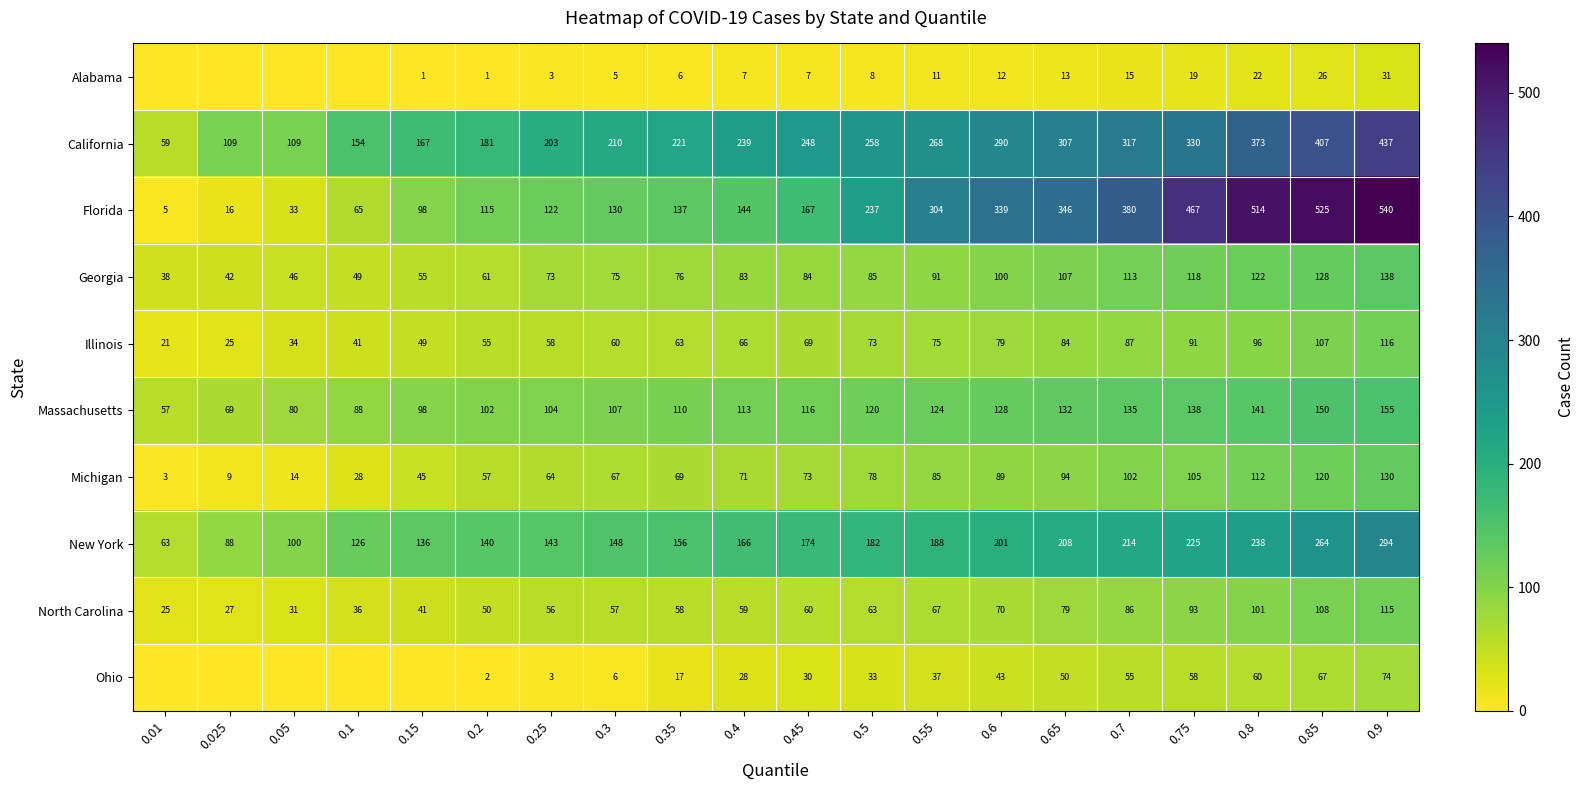

At 0.7, list the series in order from smallest to largest.

Alabama, Ohio, North Carolina, Illinois, Michigan, Georgia, Massachusetts, New York, California, Florida